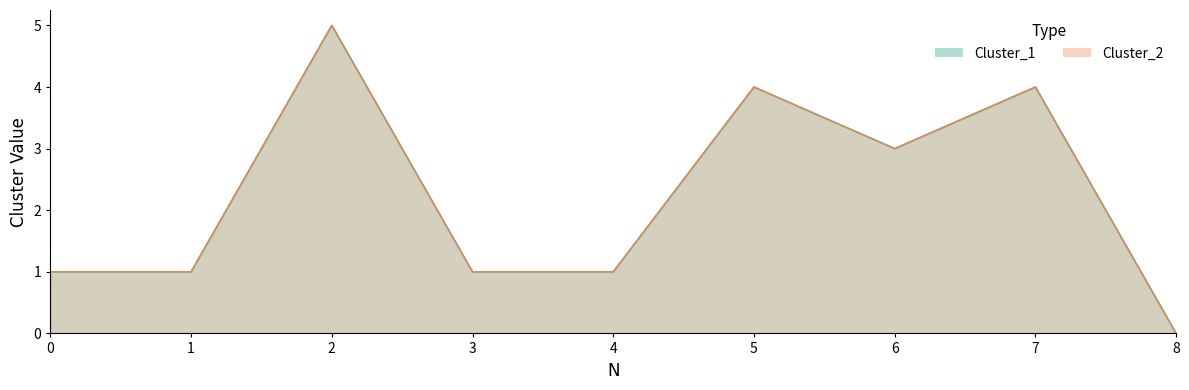

What is the difference between the maximum and minimum values in the Cluster_2 series?

5